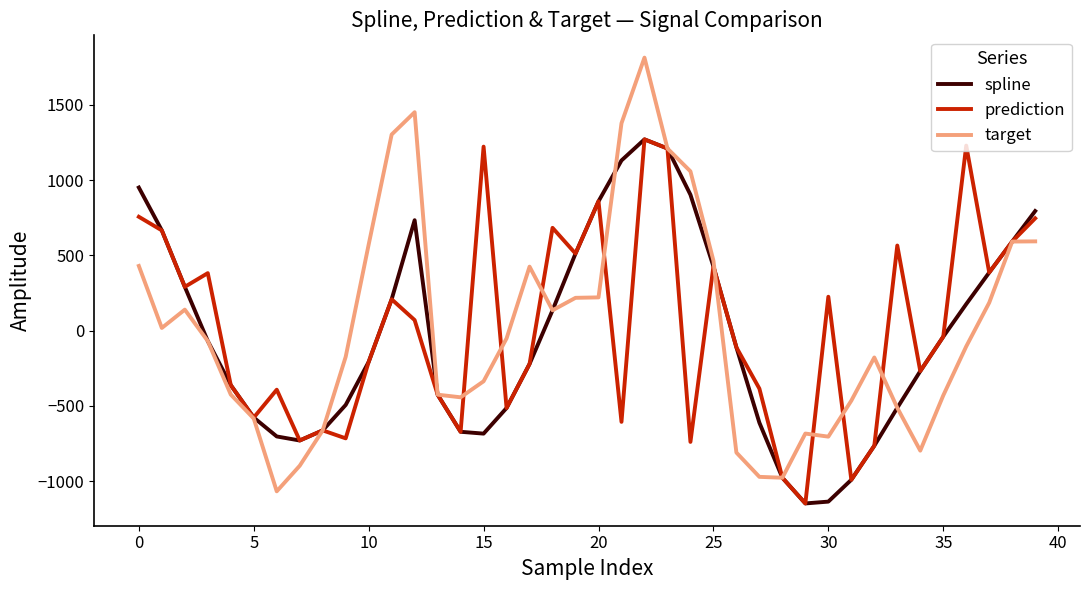

Which series ends up on top after the final intersection of target and spline?

spline